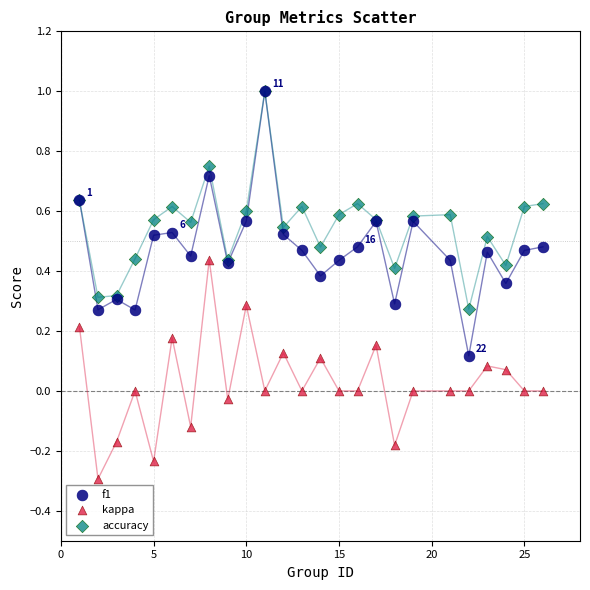

What are all the series names shown in the legend?

f1, kappa, accuracy